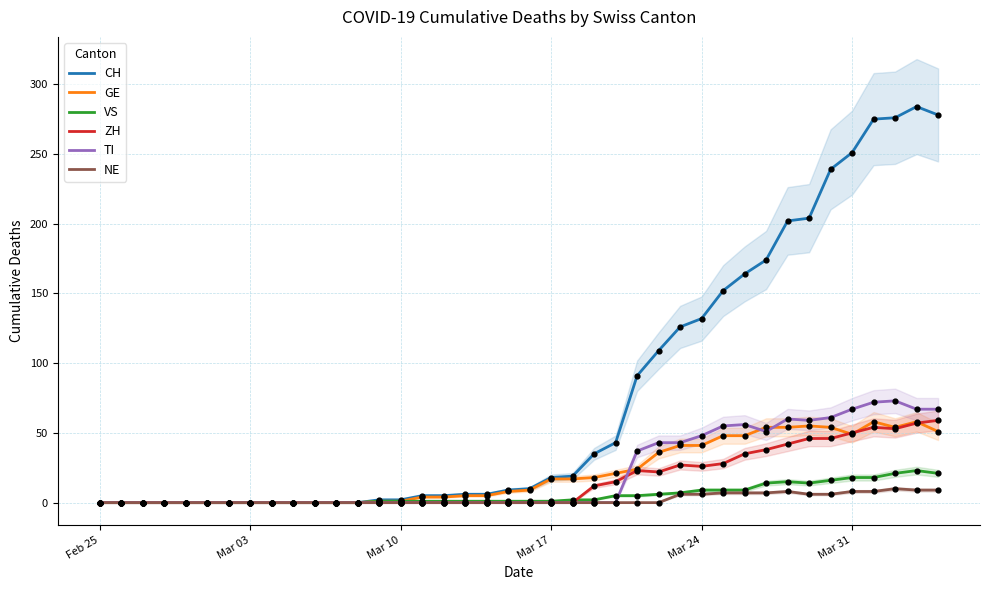

Which series has the largest Y range (max minus min)?

CH